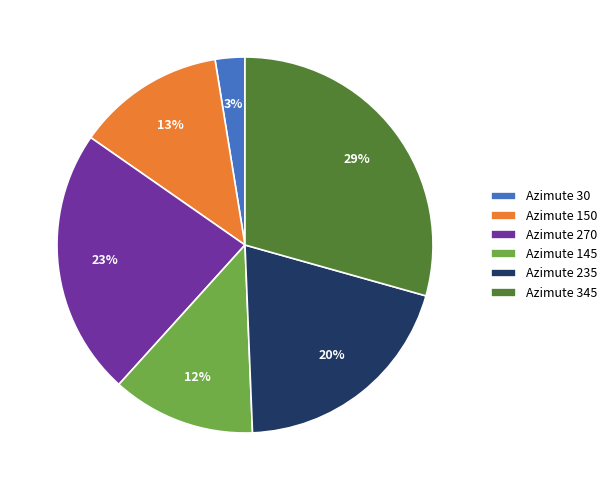

Is the sum of Azimute 145 and Azimute 270 greater than half?

No